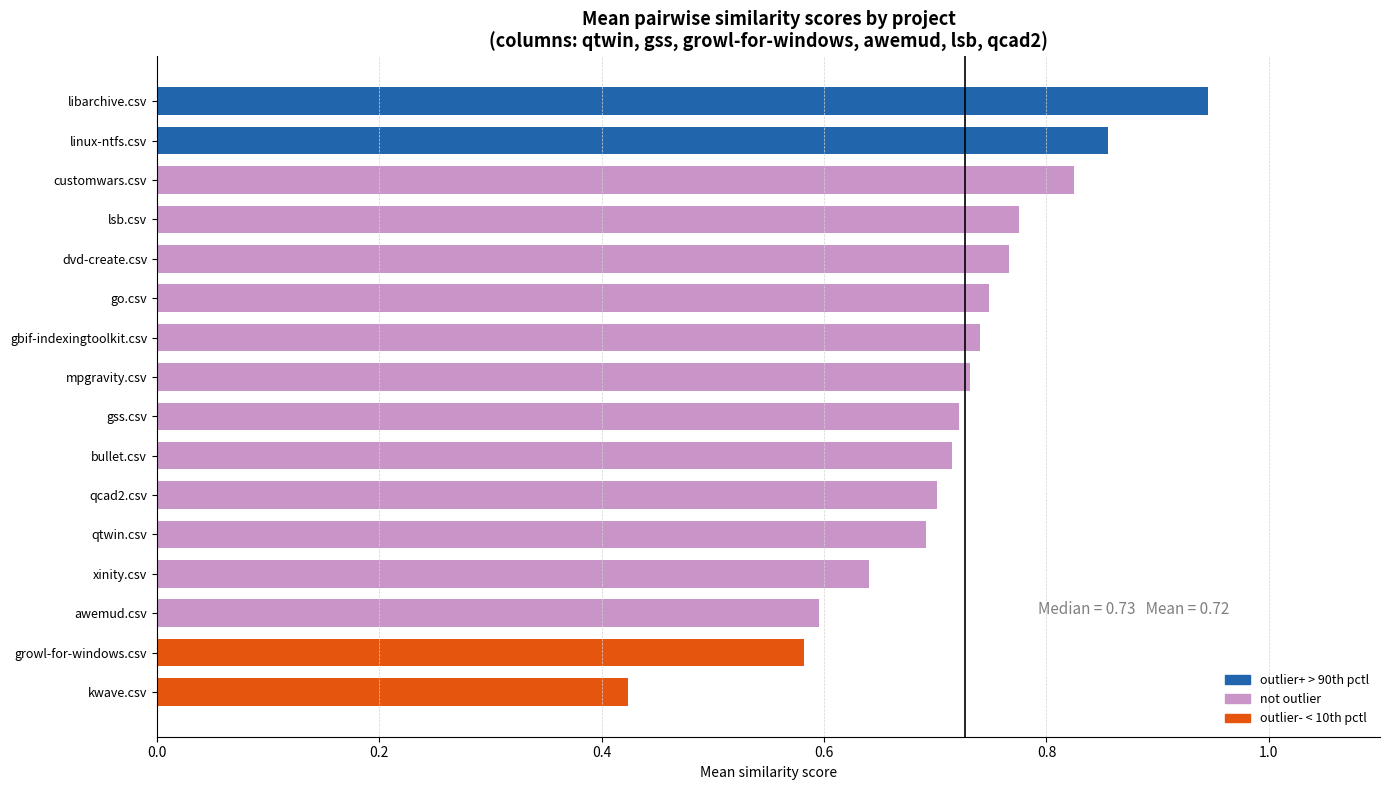

At which label is the value closest to 0?

kwave.csv